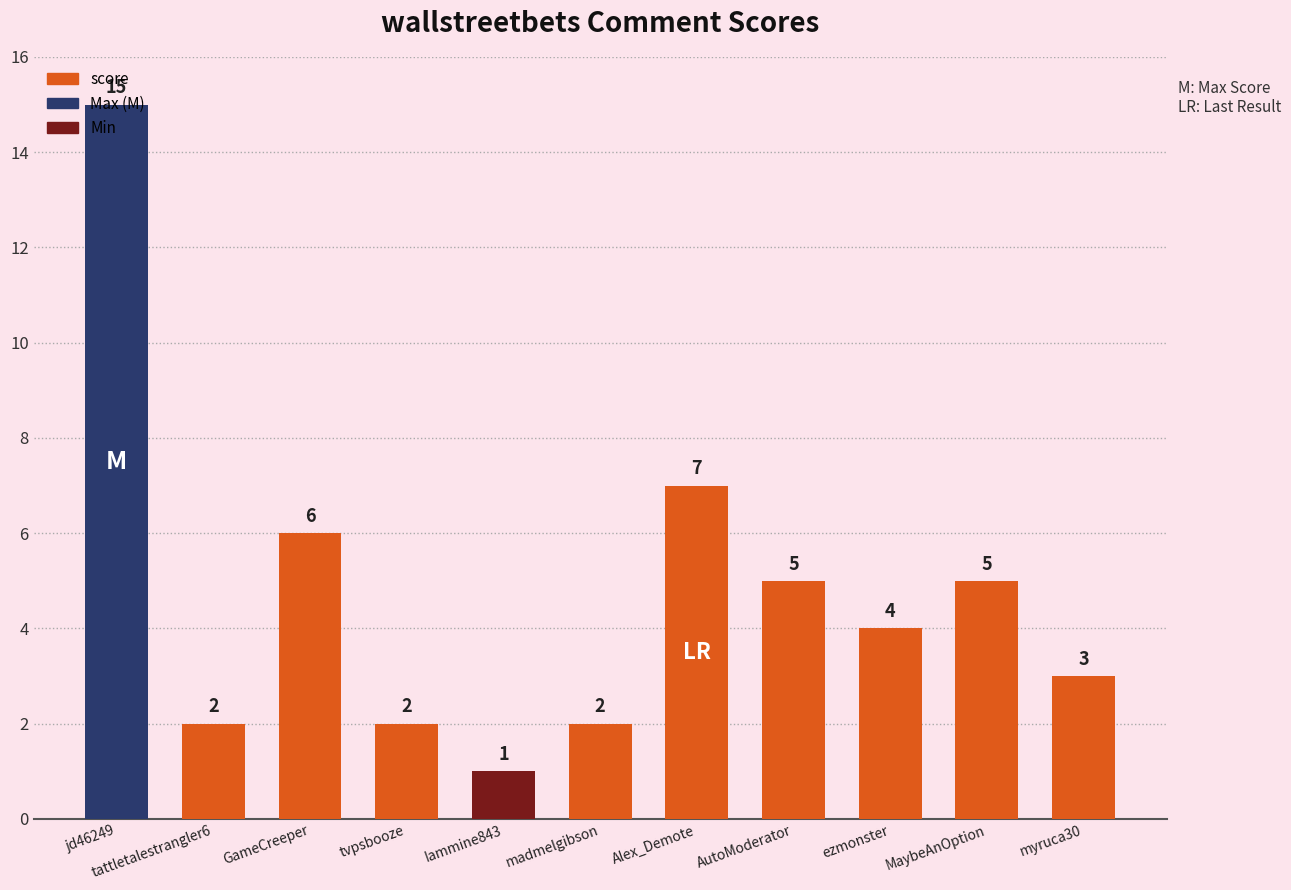

Are the bars grouped side by side (vs. stacked)?

No